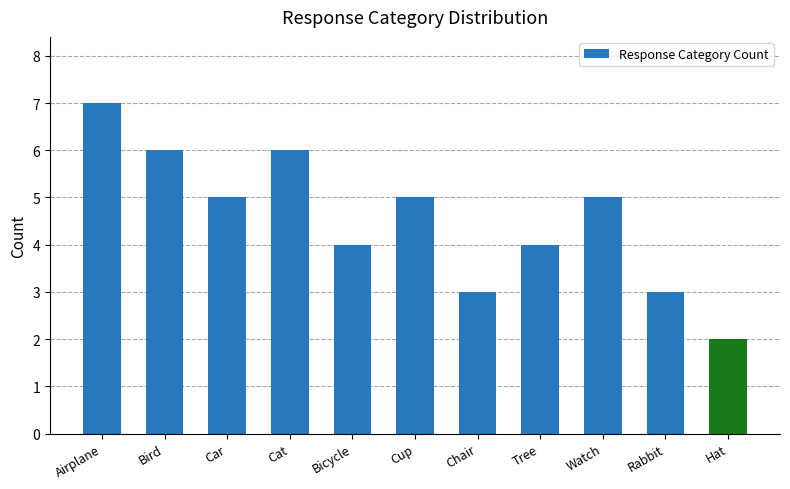

What is the greatest value displayed?

7